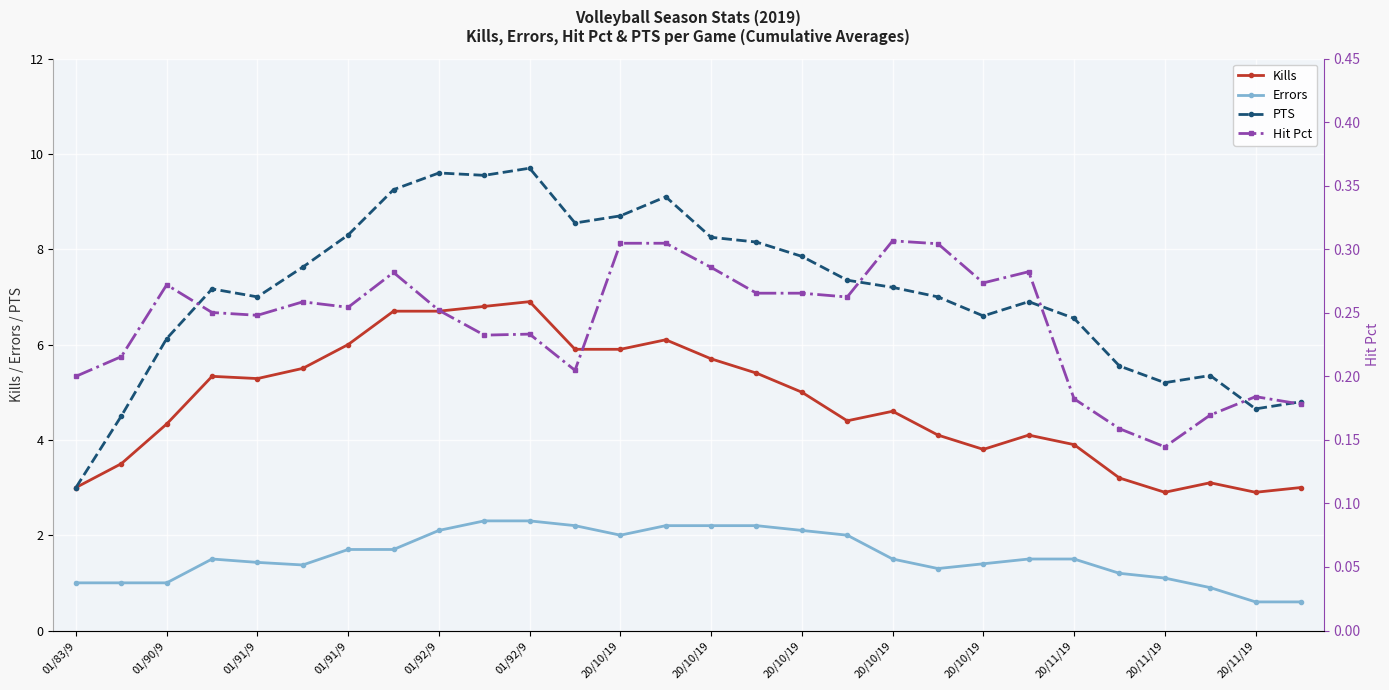

True or false: Kills and PTS intersect in this chart.

False